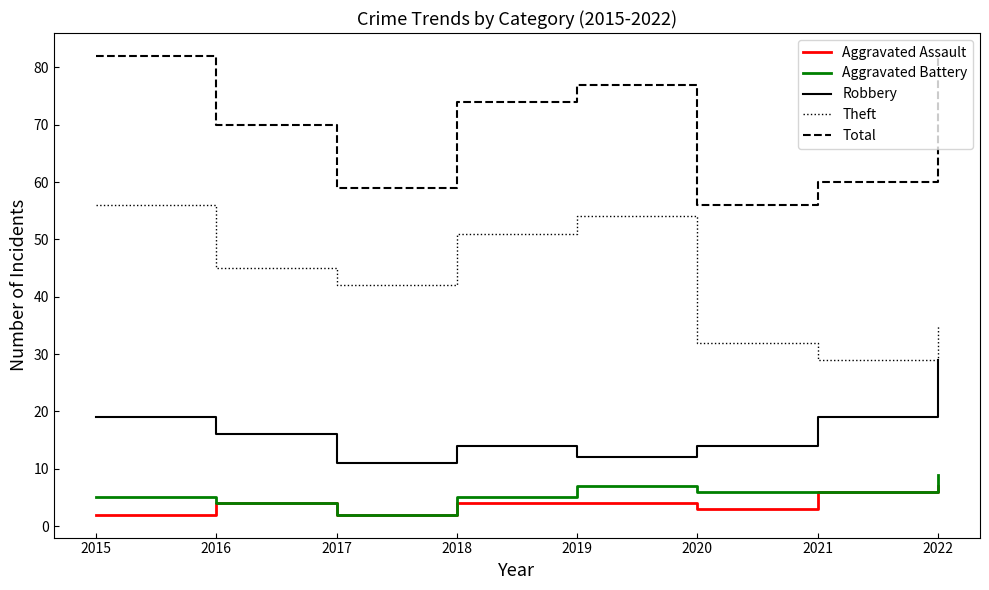

The value of Total at 2015 is 82. True or false?

True